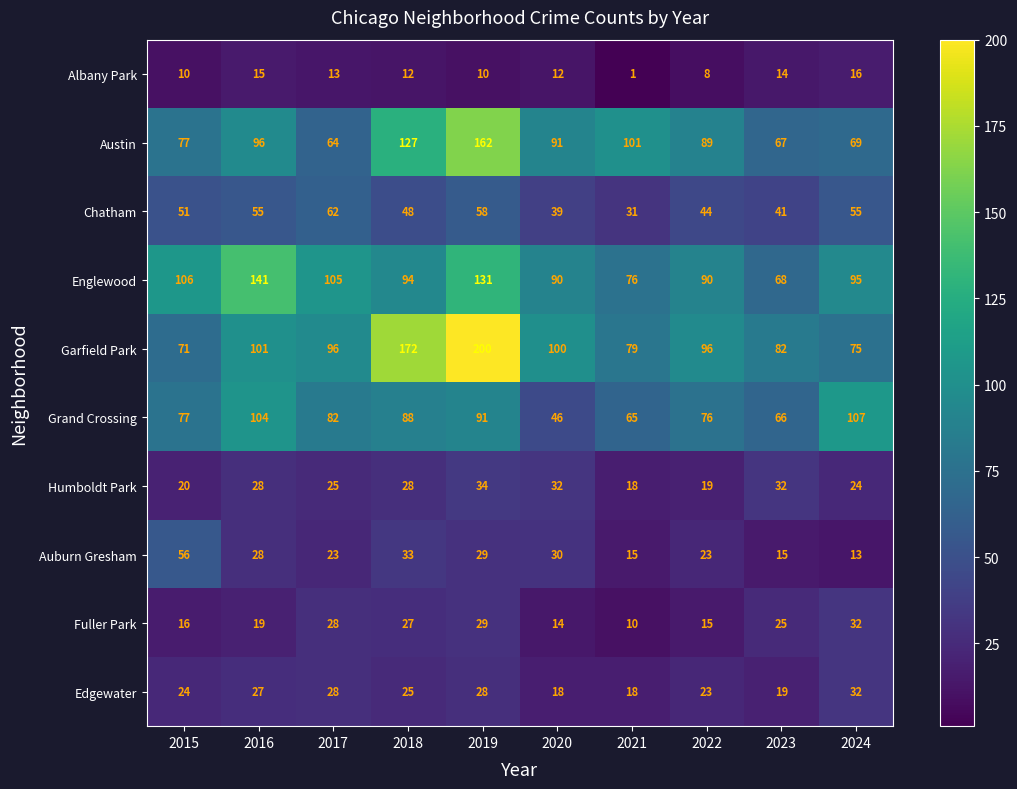

What is the total value across all series at 2017?

526